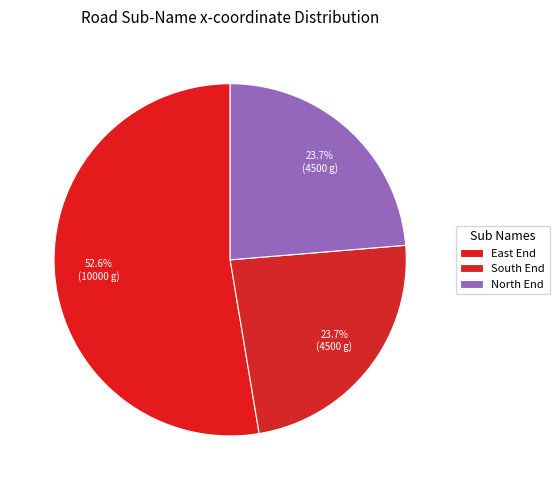

Count the number of slices in the pie.

3